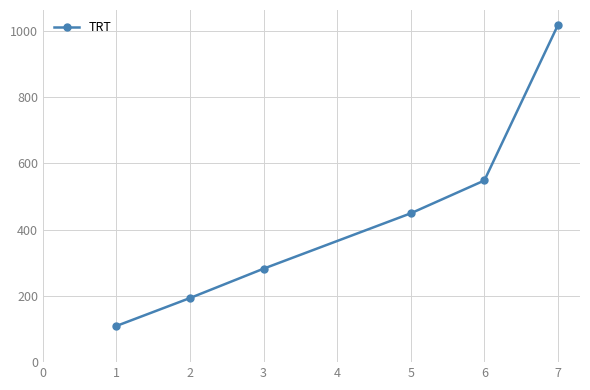

How many distinct data groups are displayed?

1